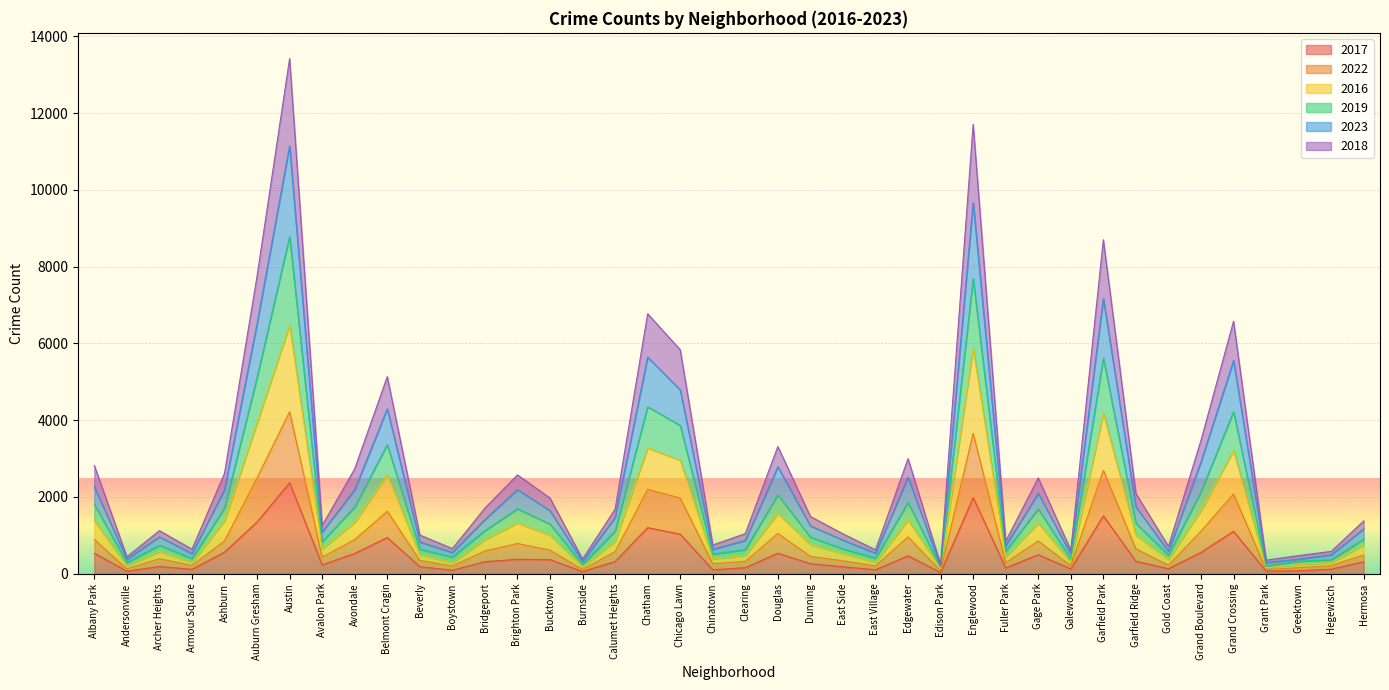

True or false: 2019 has a value of 7688 at Englewood.

True